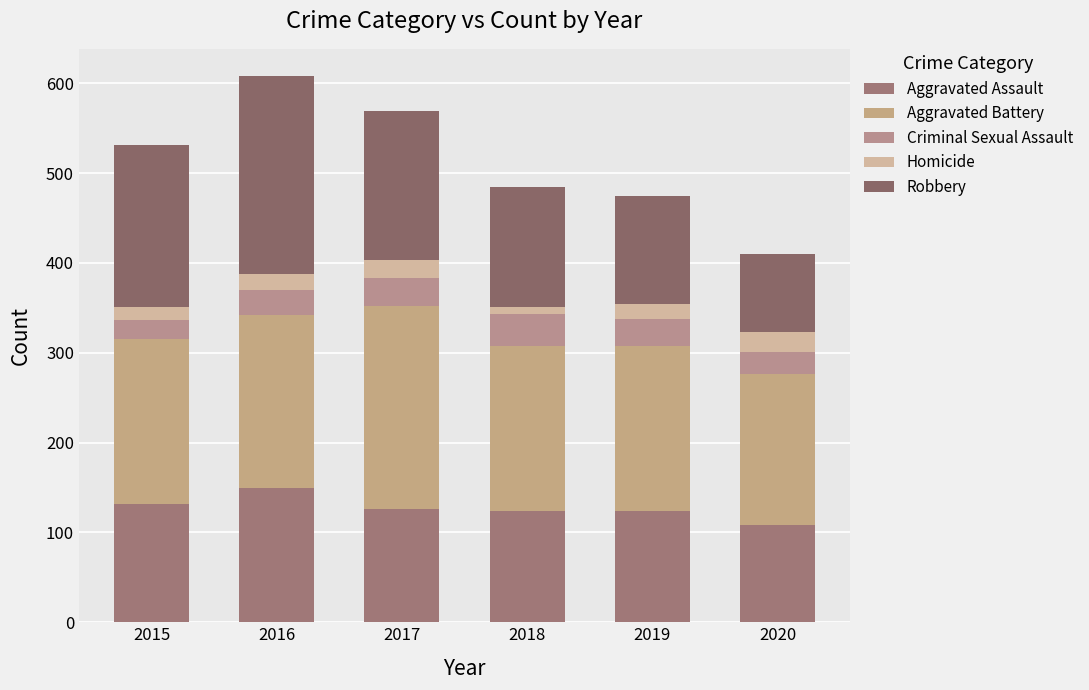

What is the sum of the Homicide values at 2018 and 2019?

24